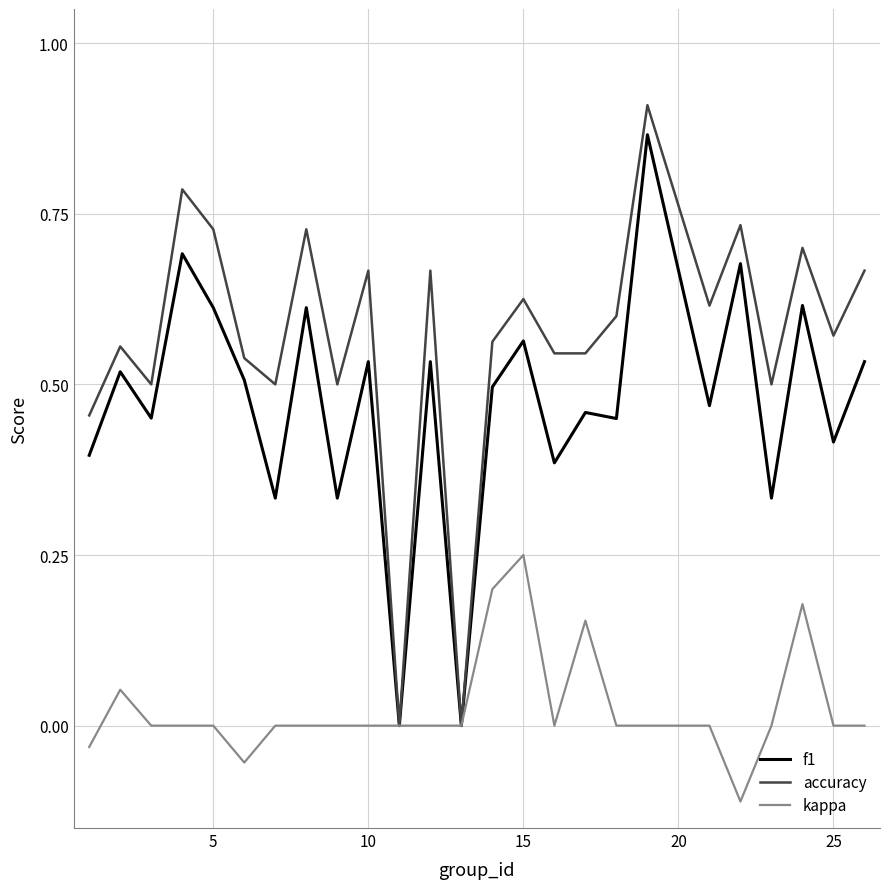

List the series in order of their peak value, highest first.

accuracy, f1, kappa